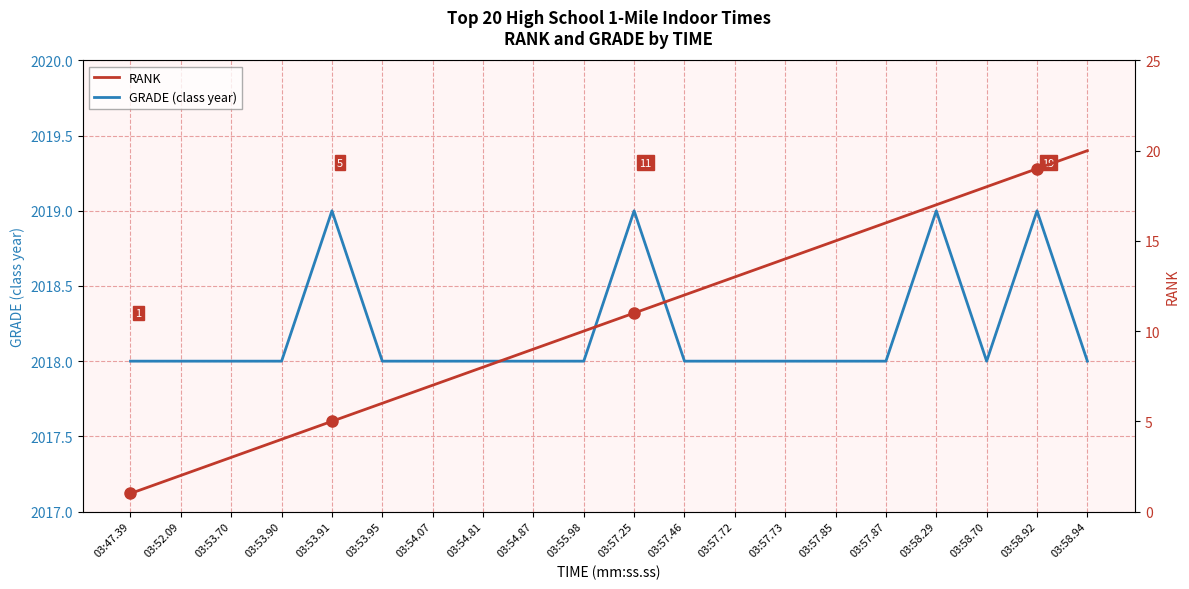

Reading left to right, list all the values displayed in this chart.

GRADE (class year): 03:47.39=2018	03:52.09=2018	03:53.70=2018	03:53.90=2018	03:53.91=2019	03:53.95=2018	03:54.07=2018	03:54.81=2018	03:54.87=2018	03:55.98=2018	03:57.25=2019	03:57.46=2018	03:57.72=2018	03:57.73=2018	03:57.85=2018	03:57.87=2018	03:58.29=2019	03:58.70=2018	03:58.92=2019	03:58.94=2018
RANK: 03:47.39=1	03:52.09=2	03:53.70=3	03:53.90=4	03:53.91=5	03:53.95=6	03:54.07=7	03:54.81=8	03:54.87=9	03:55.98=10	03:57.25=11	03:57.46=12	03:57.72=13	03:57.73=14	03:57.85=15	03:57.87=16	03:58.29=17	03:58.70=18	03:58.92=19	03:58.94=20